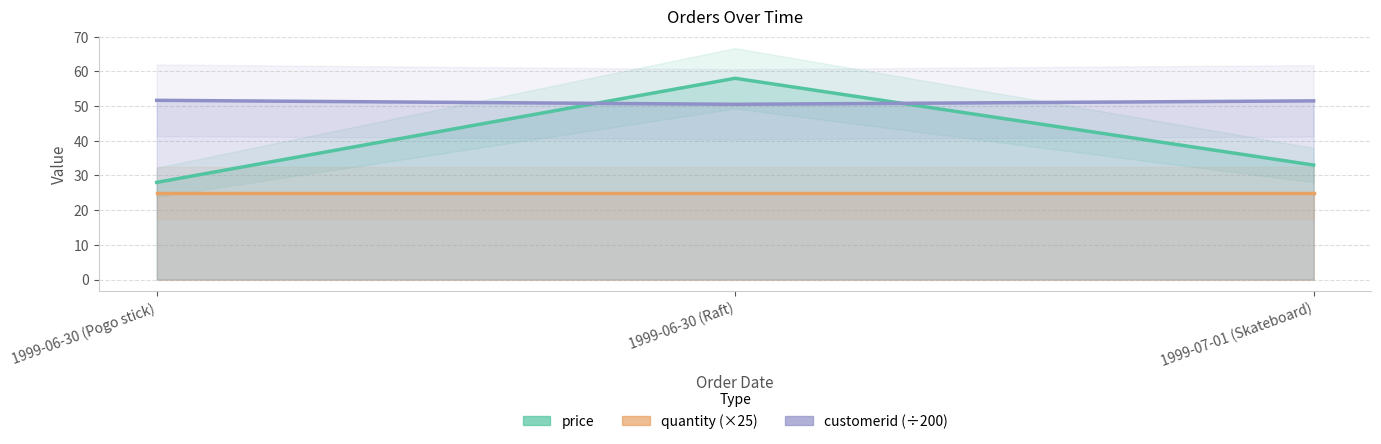

What is the greatest value displayed?

58.0